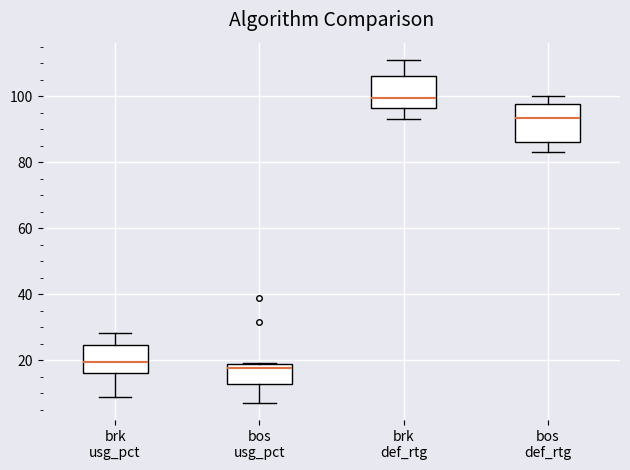

Where does the median line of the box for bos def_rtg sit on the y-axis? The values are not printed on the chart, so give them approximately, as read against the axis.

94